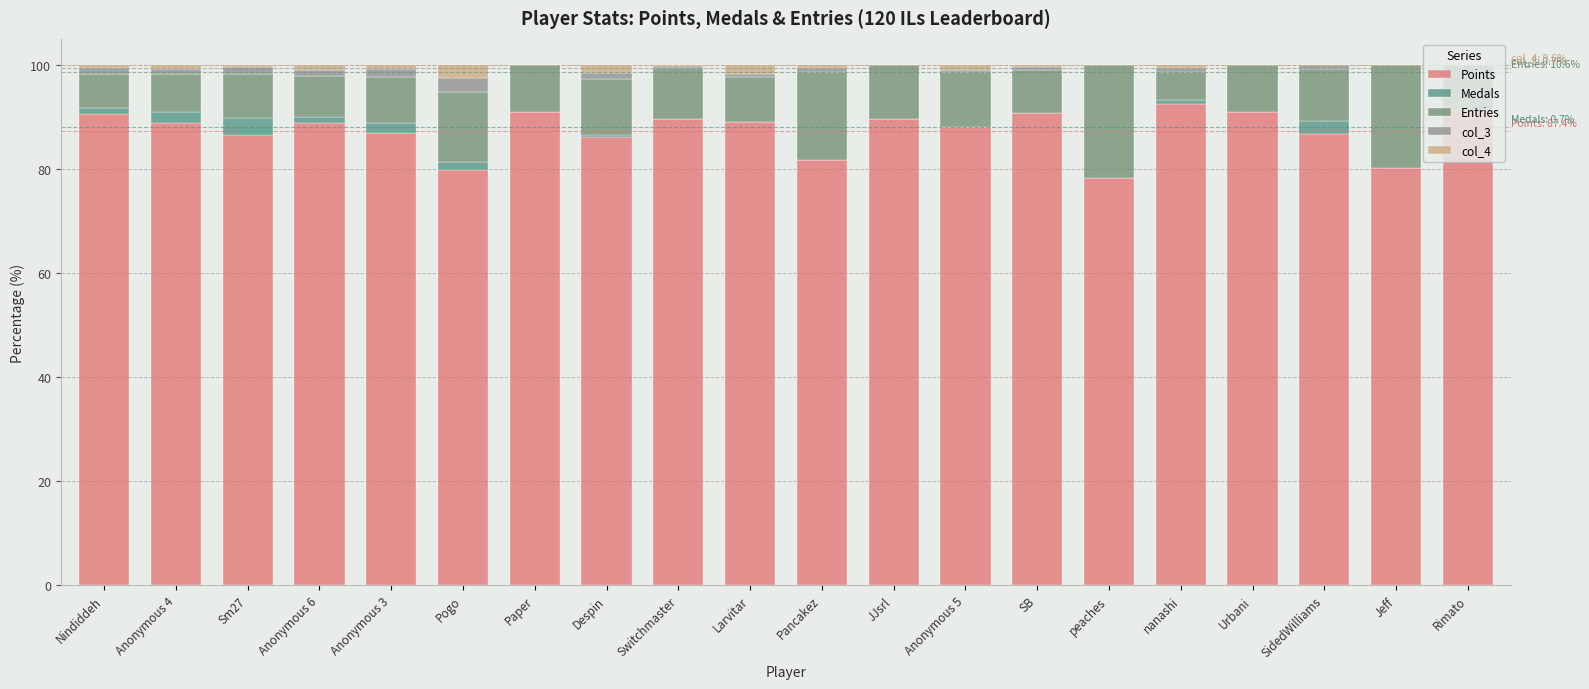

What is the maximum value for Points?

92.6